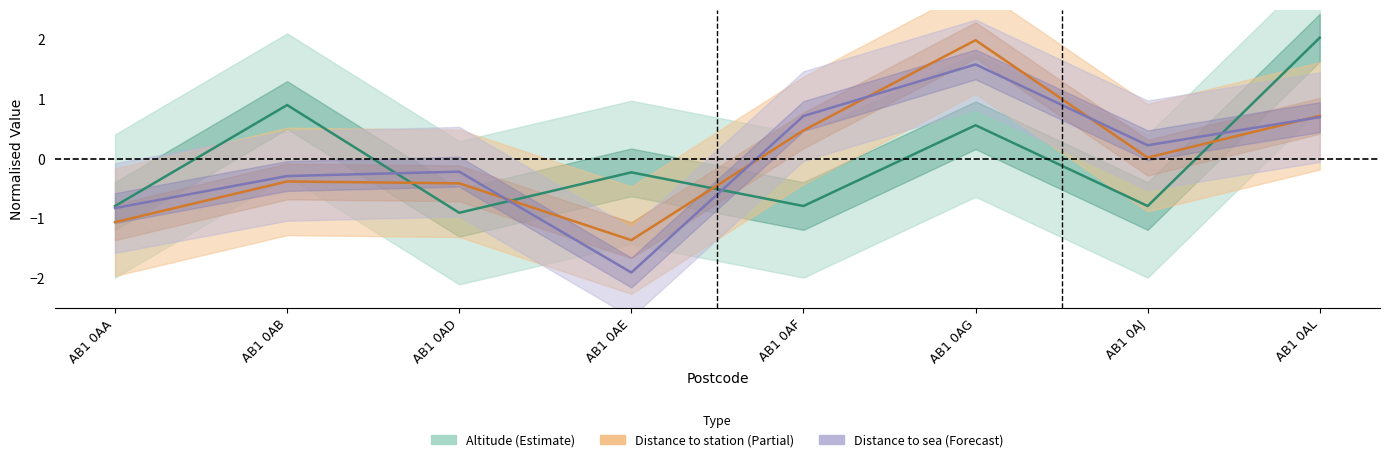

True or false: Distance to sea has a value of -0.7 at AB1 0AE.

False